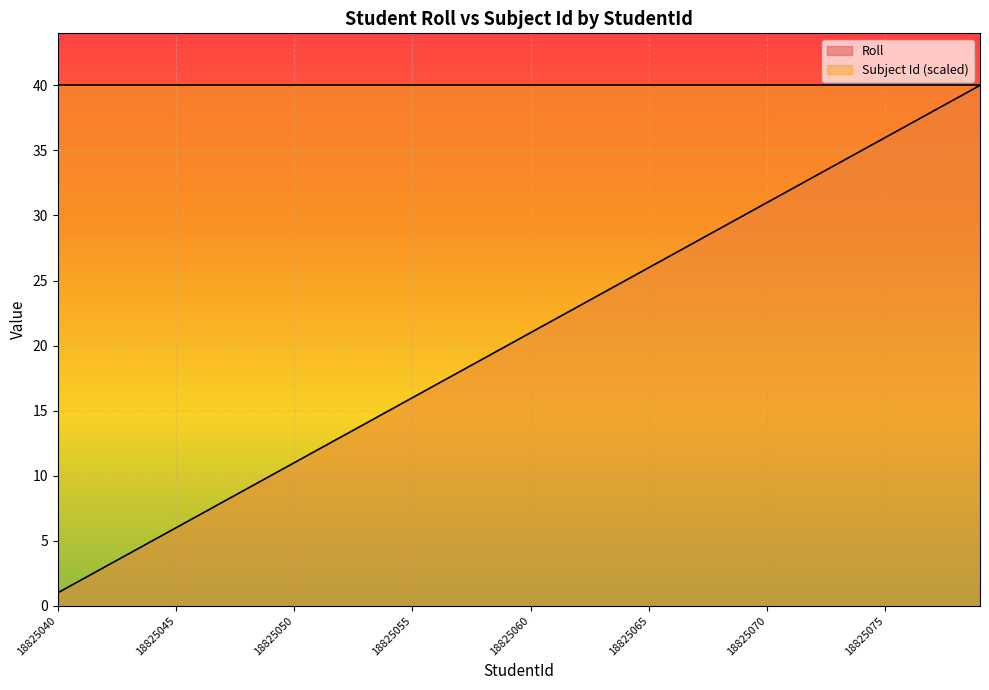

Reading left to right, list all the values displayed in this chart.

18825040=1	18825041=2	18825042=3	18825043=4	18825044=5	18825045=6	18825046=7	18825047=8	18825048=9	18825049=10	18825050=11	18825051=12	18825052=13	18825053=14	18825054=15	18825055=16	18825056=17	18825057=18	18825058=19	18825059=20	18825060=21	18825061=22	18825062=23	18825063=24	18825064=25	18825065=26	18825066=27	18825067=28	18825068=29	18825069=30	18825070=31	18825071=32	18825072=33	18825073=34	18825074=35	18825075=36	18825076=37	18825077=38	18825078=39	18825079=40